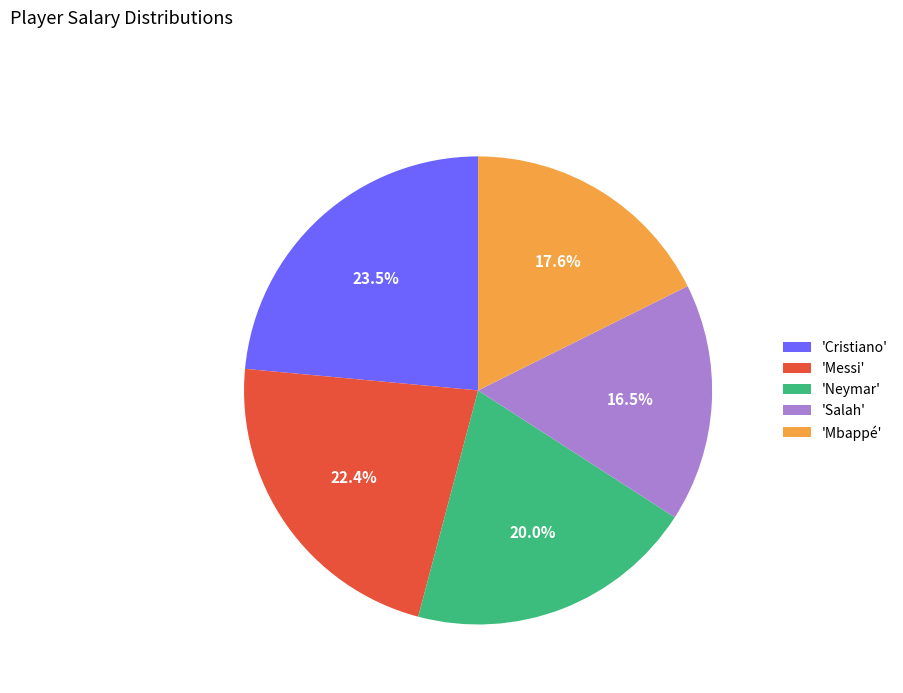

What is the largest slice in the pie chart?

'Cristiano'